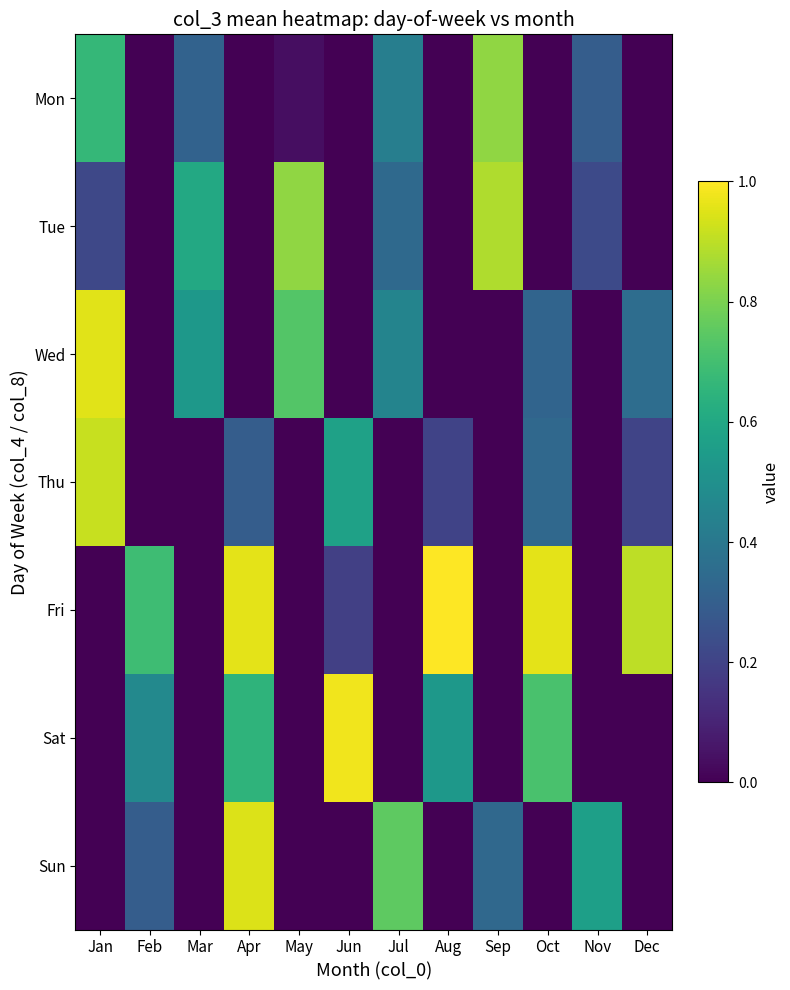

Between Feb and Aug, which is larger?

Feb